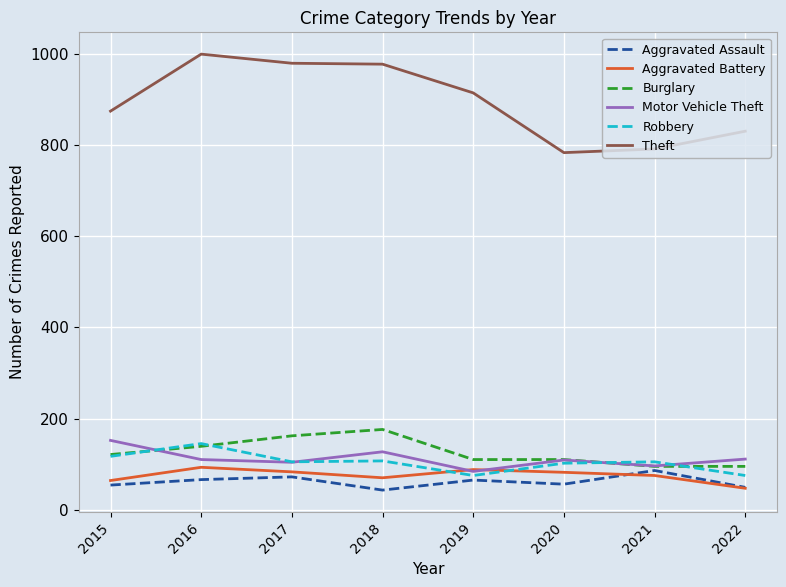

True or false: Robbery and Theft cross at least once.

False